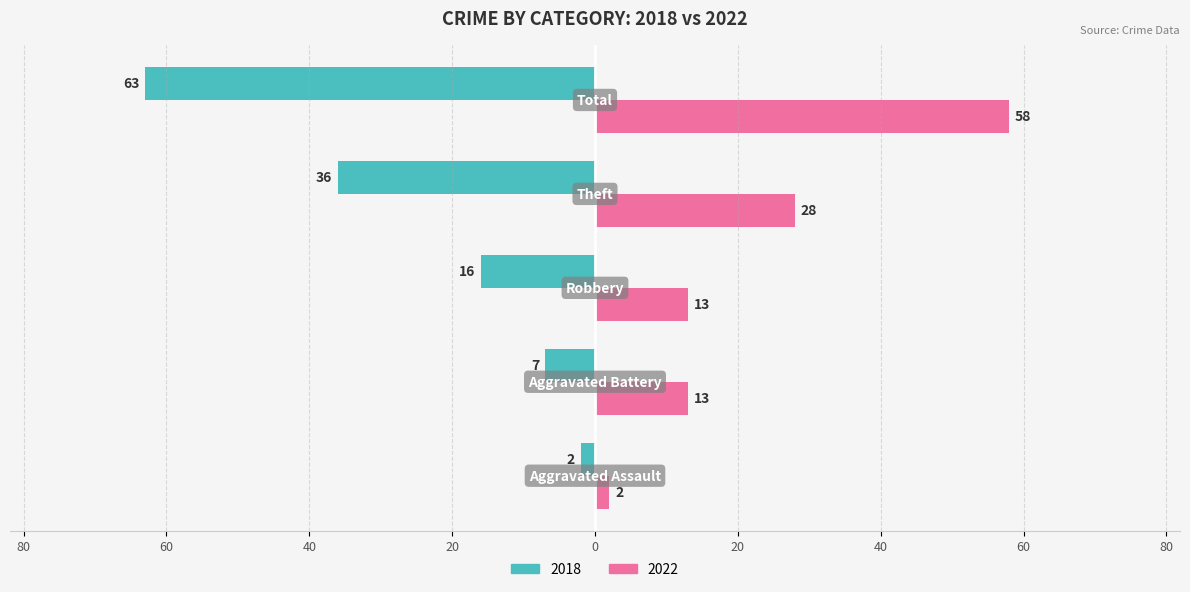

What are all the series names shown in the legend?

2018, 2022